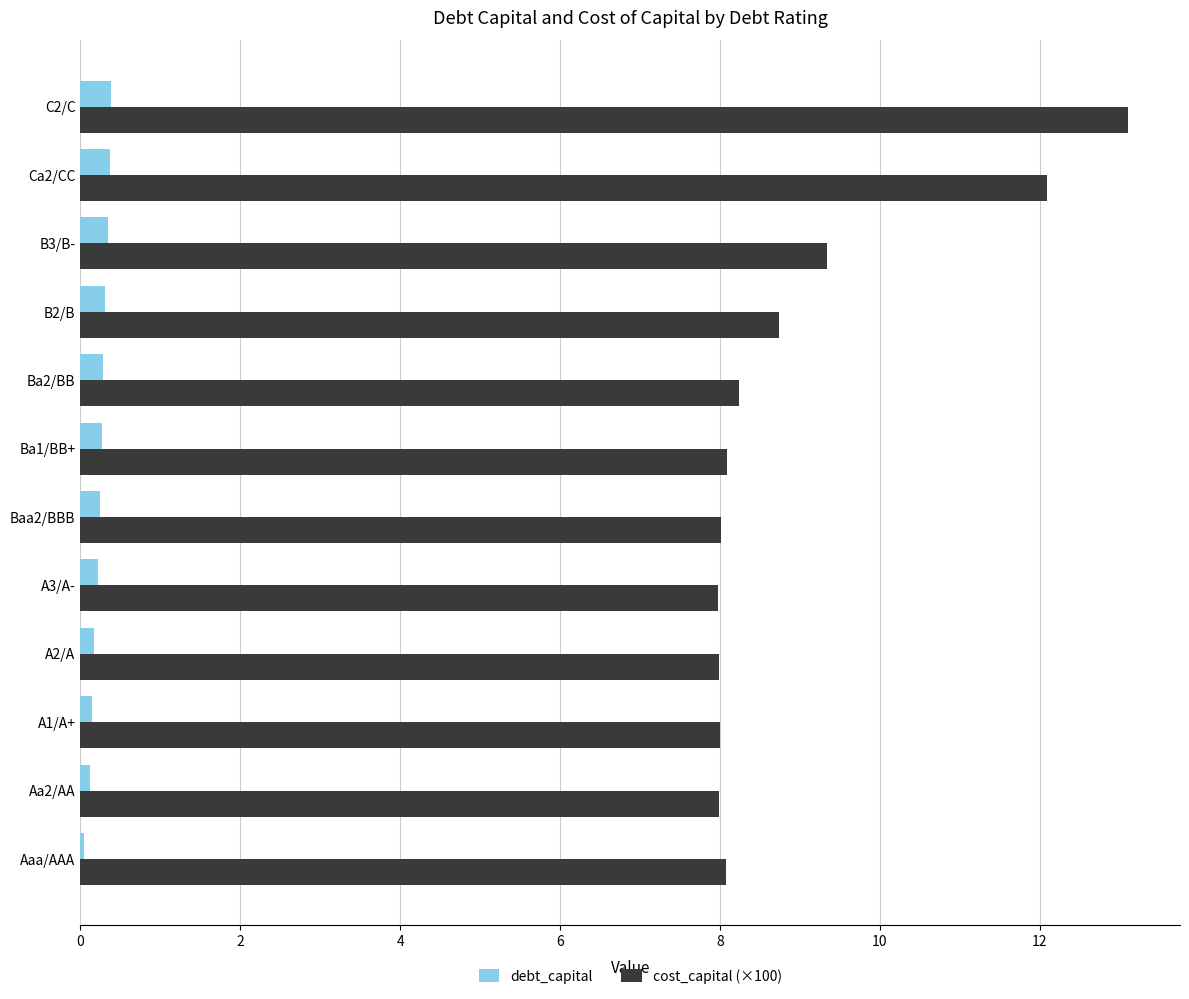

At which category is the sum across all series the highest?

C2/C